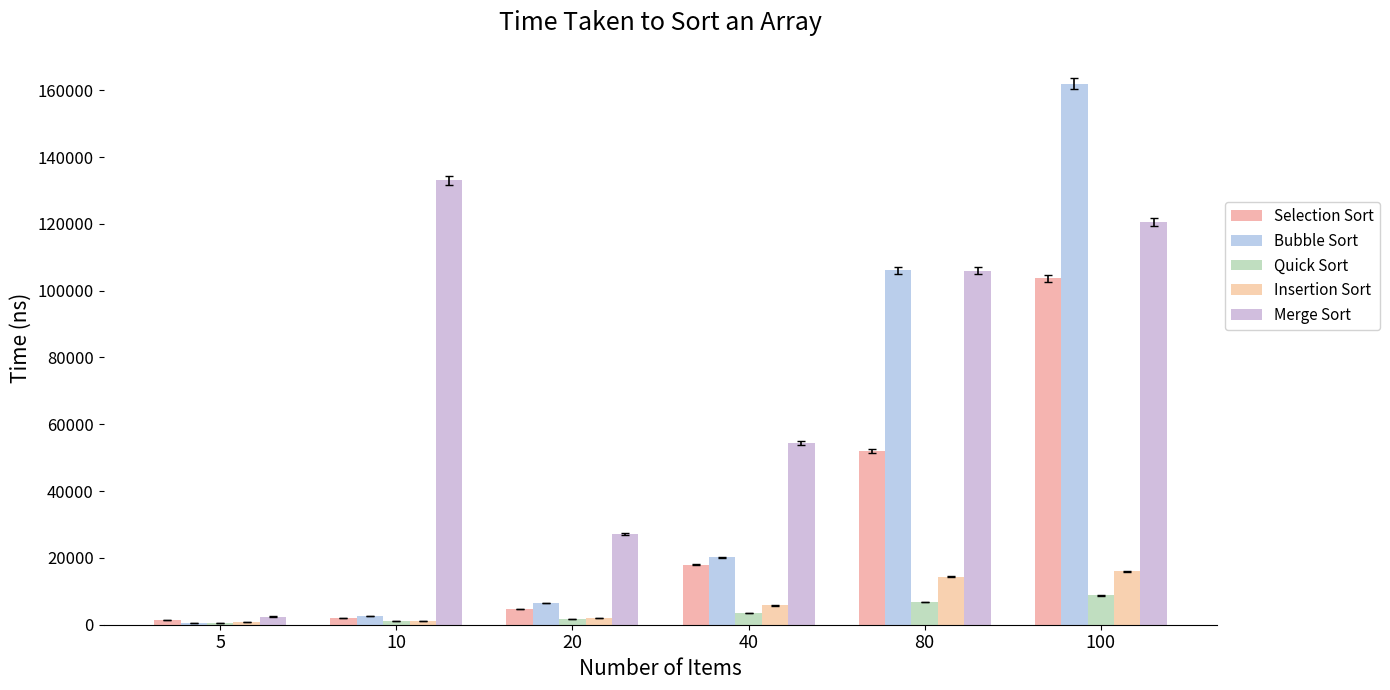

What value does the Quick Sort series have at 5?

500